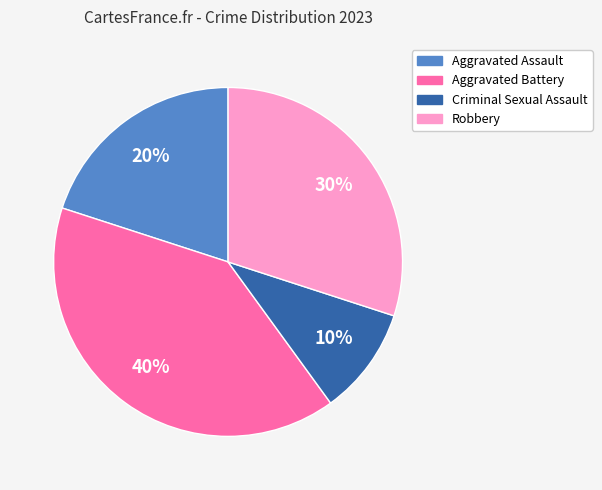

True or false: Criminal Sexual Assault accounts for 24% of the total.

False